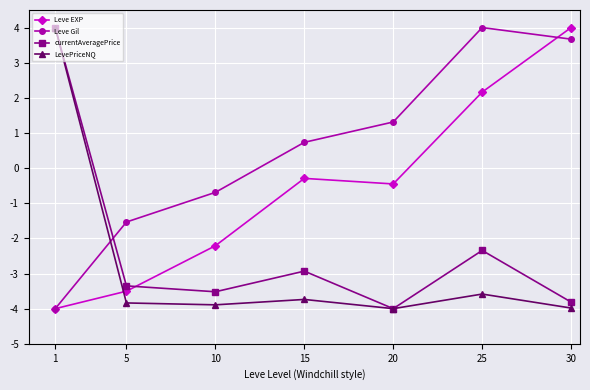

What is the spread (max minus min) of values at 20?

5.3